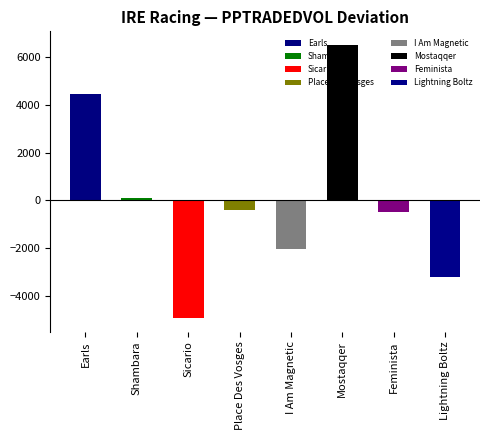

What is the difference between the second highest and minimum values?

9408.1